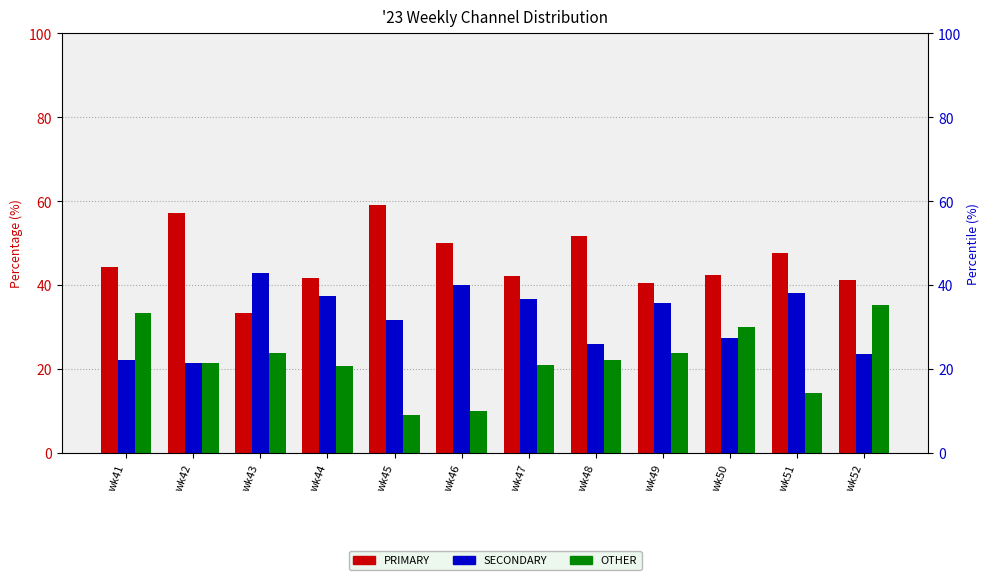

Read the PRIMARY value at wk47.

42.1